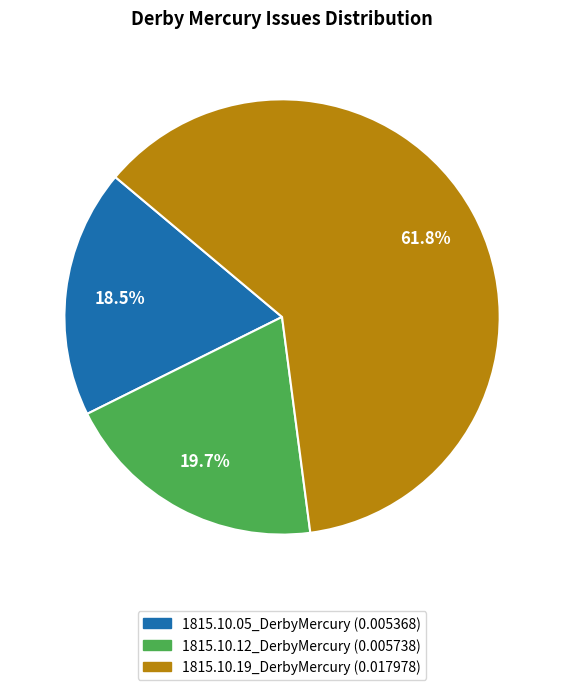

True or false: 1815.10.19_DerbyMercury accounts for 54% of the total.

False